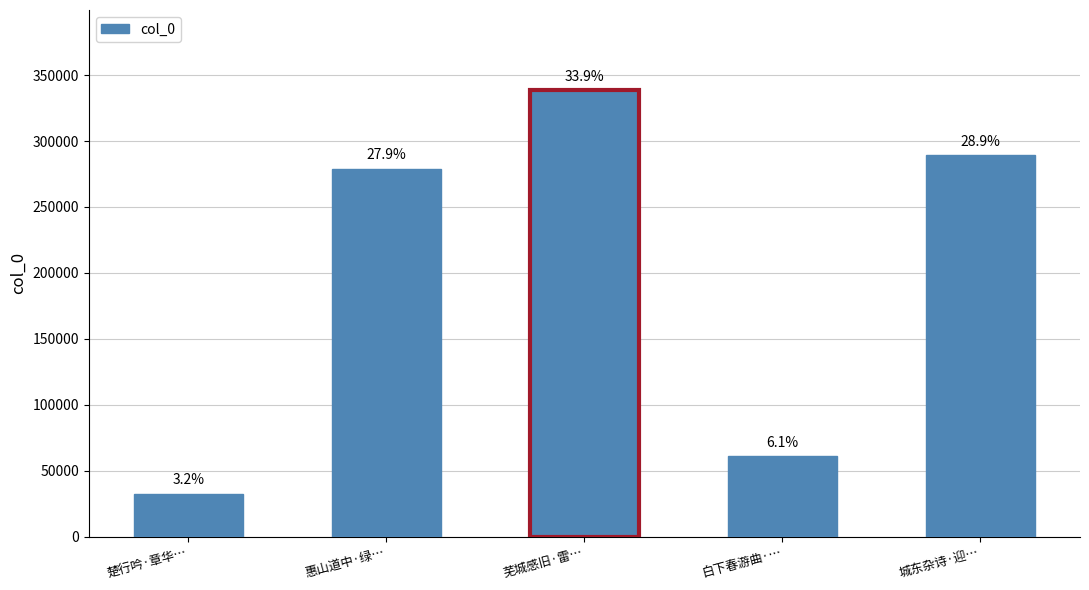

How many bars are there in total?

5